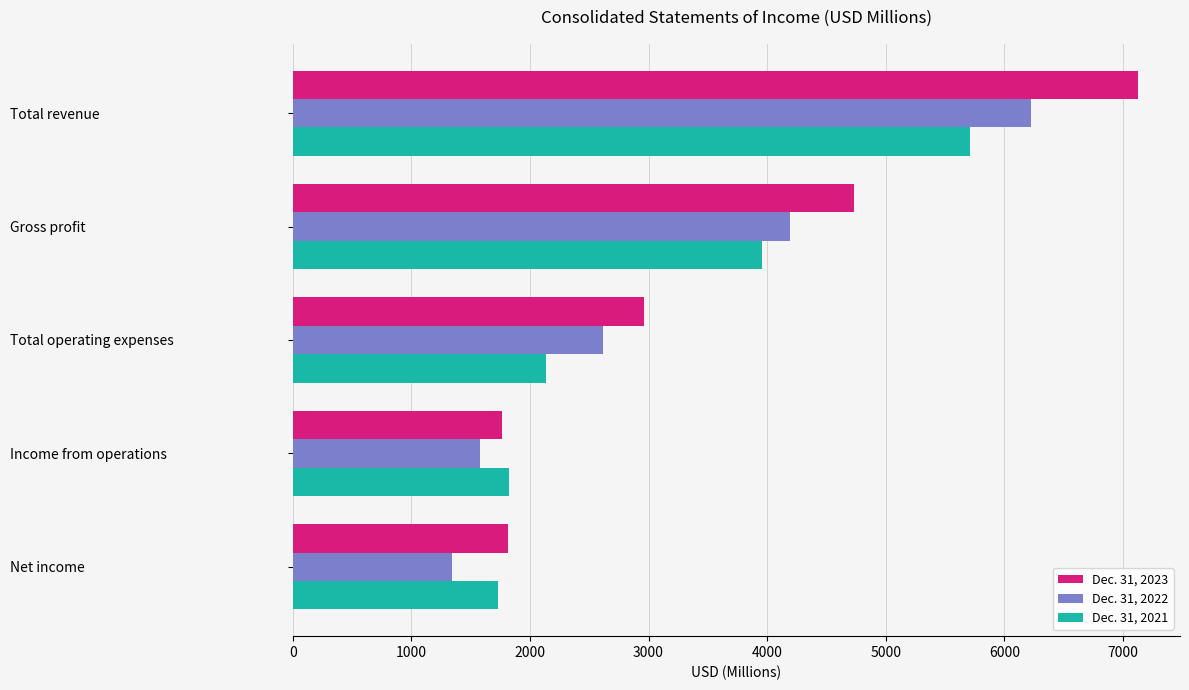

What is the total value across all series at Total revenue?

19056.4